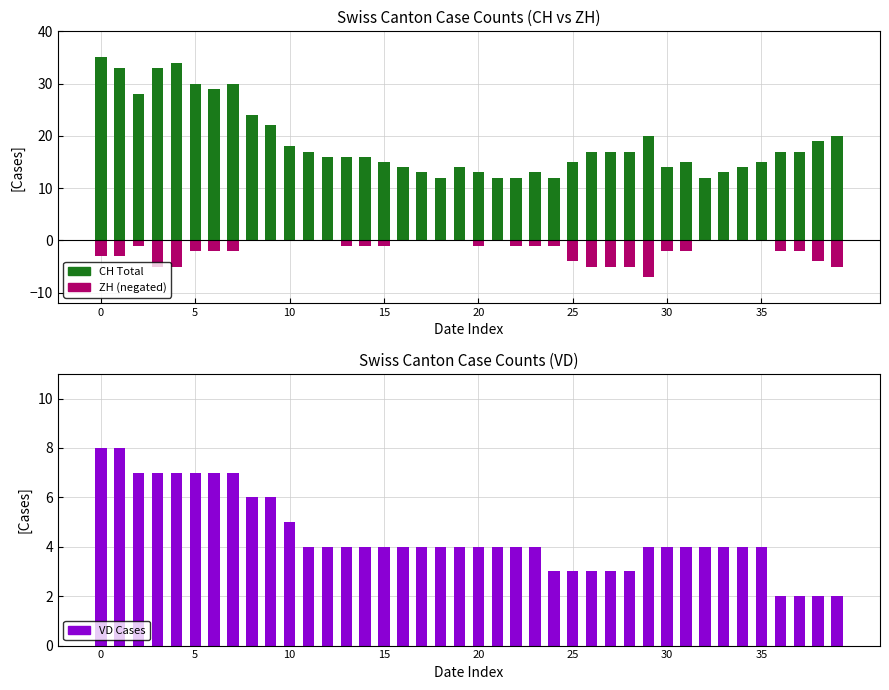

Which category has the highest value in the ZH (negative) series?

8